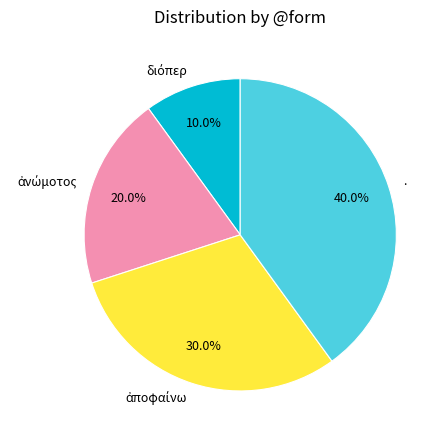

Which category has the biggest portion of the pie?

.